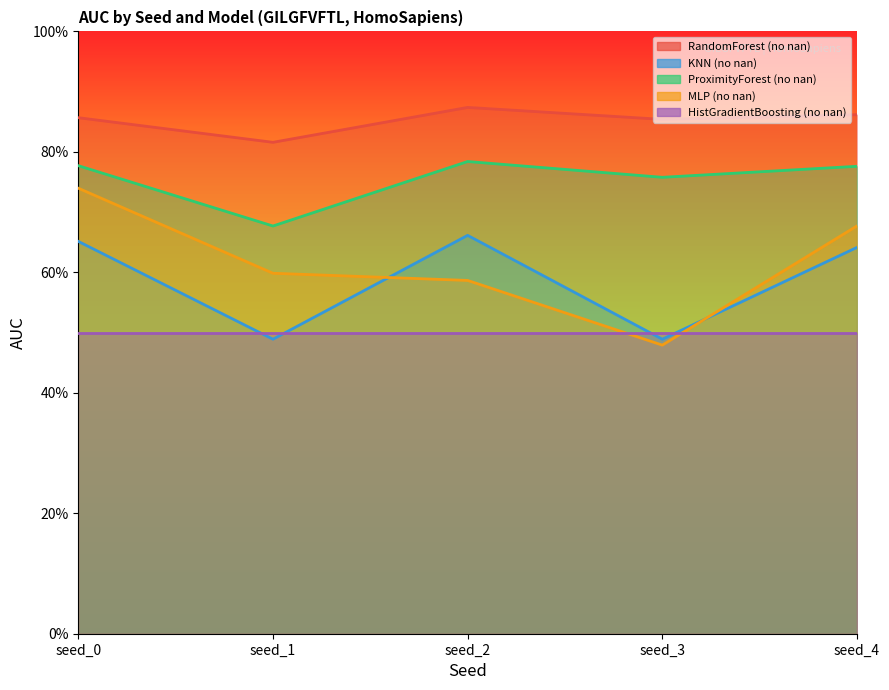

Which has a higher value, seed_0 or seed_1?

seed_0